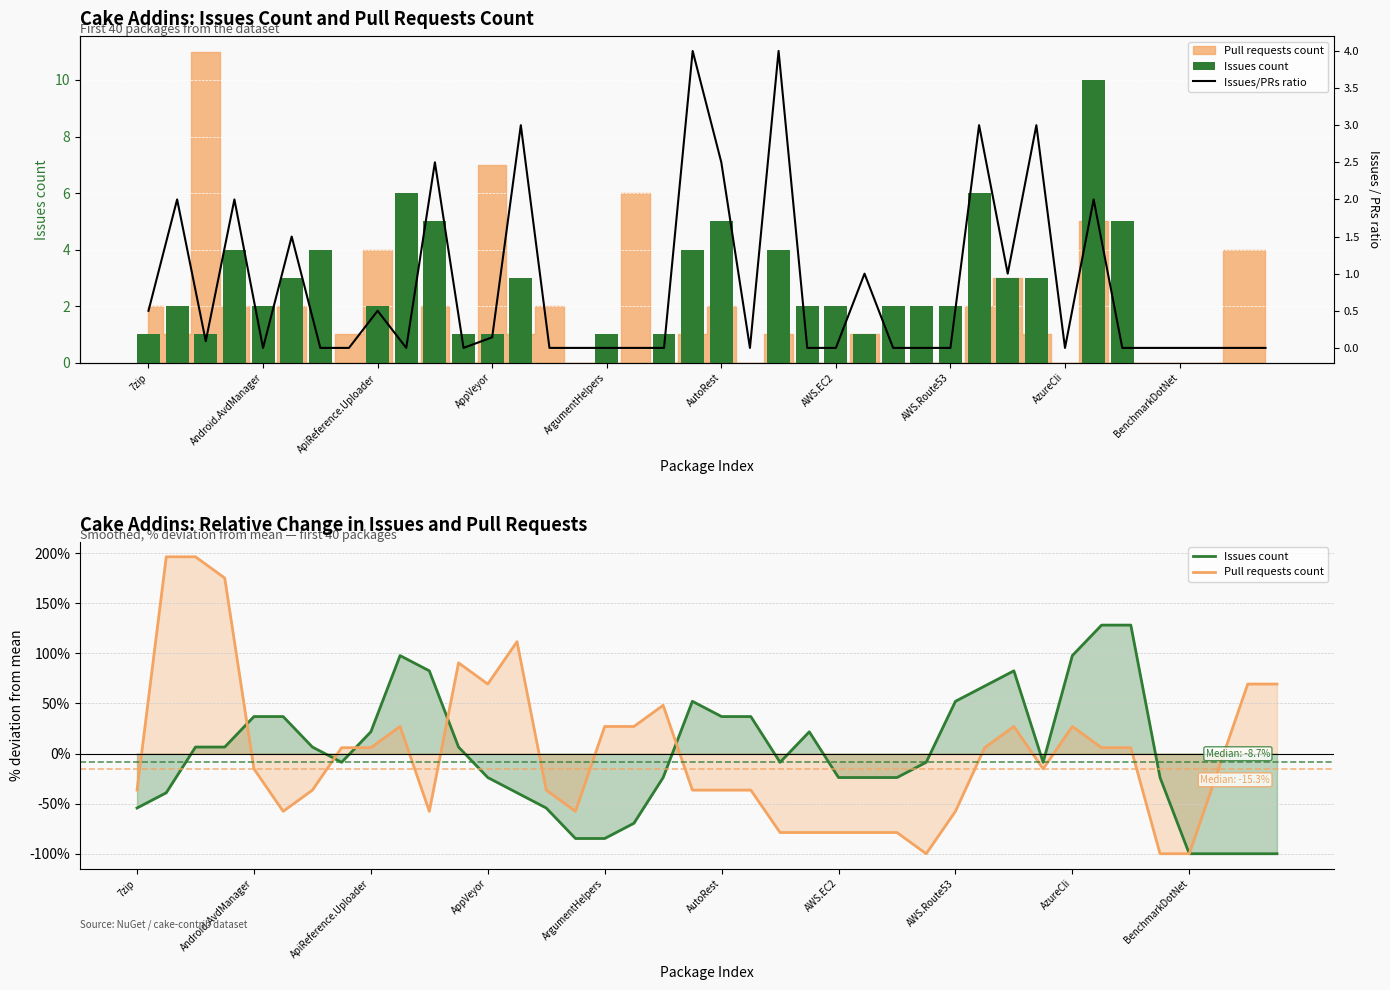

Is it true that Pull requests count equals -78.8 at AWS.EC2?

True